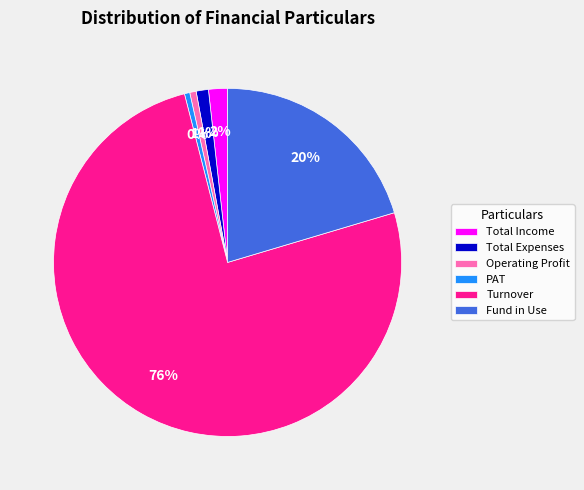

Combined, do Turnover and Operating Profit account for over 50%?

Yes